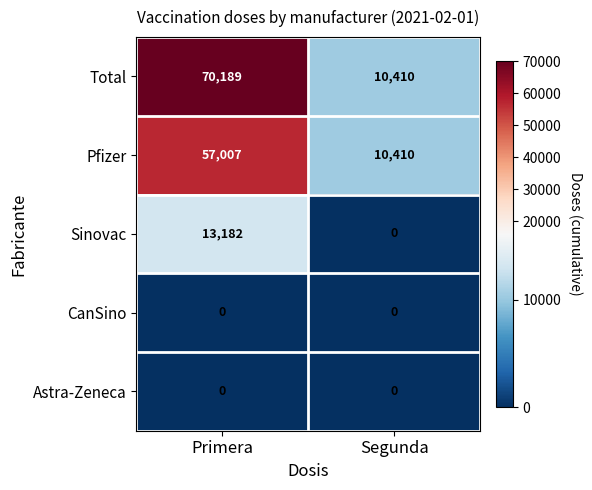

Which series has the largest range (max minus min)?

Total